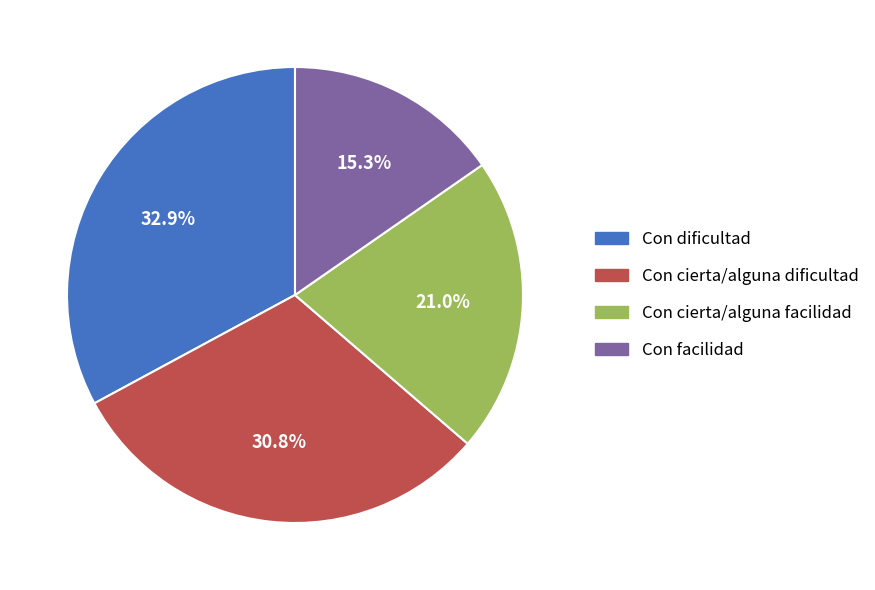

What is the ratio of the value at Con cierta/alguna facilidad to the value at Con facilidad?

1.4